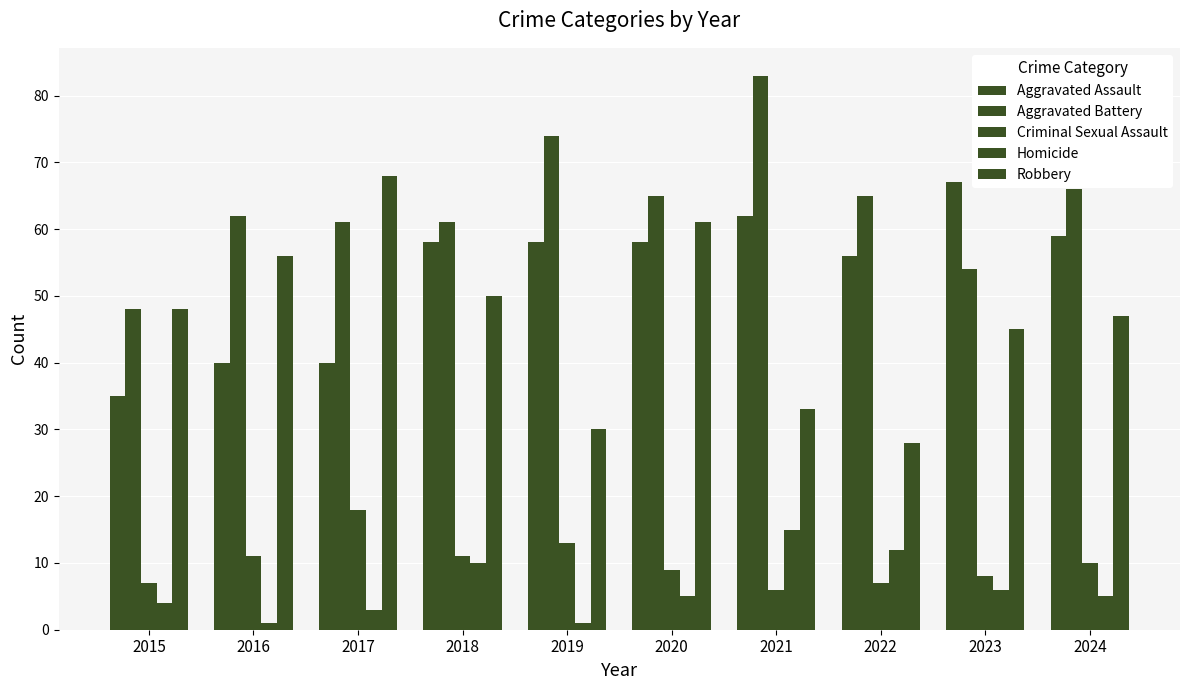

What is the total value across all series at 2016?

170